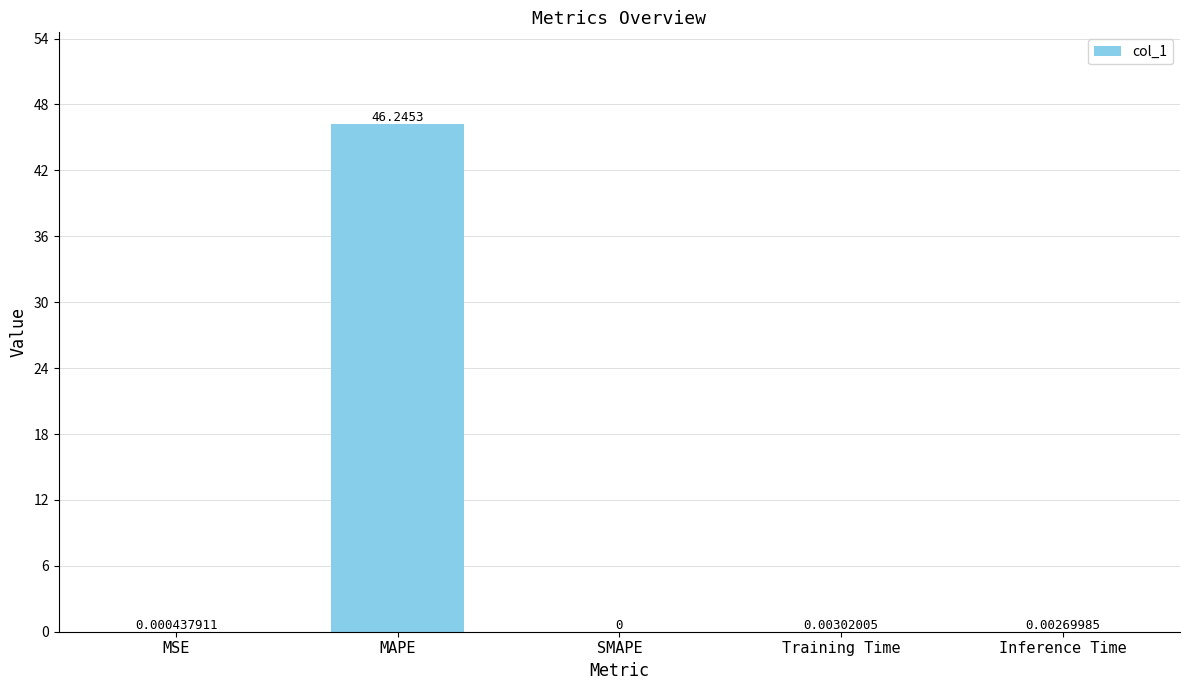

What is the sum of all values?

46.3